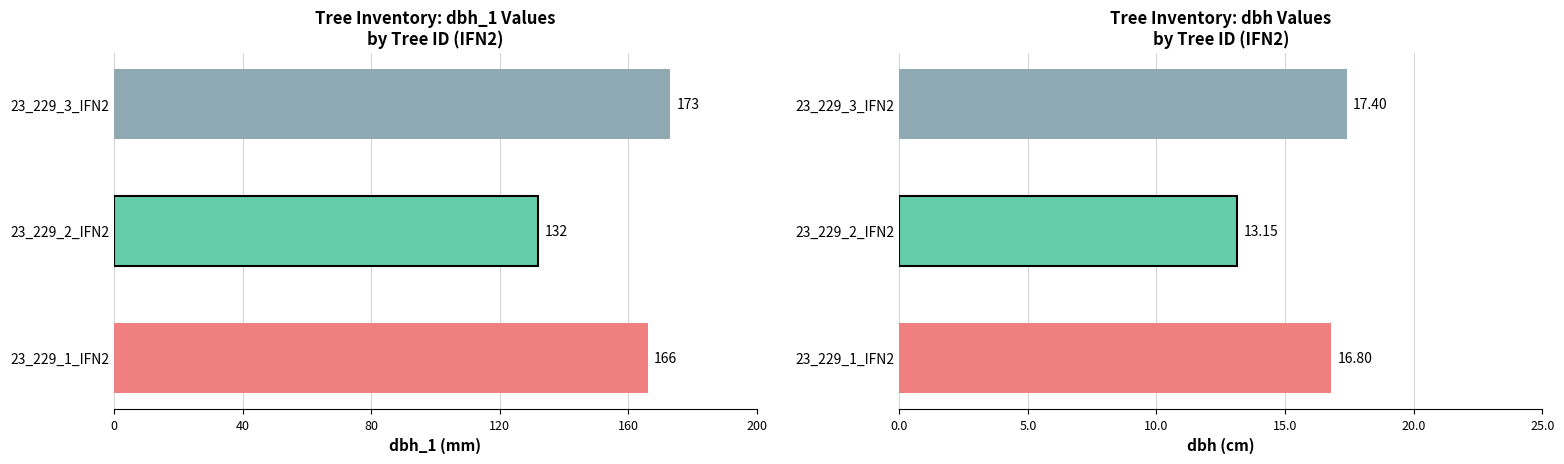

How many groups of bars are there?

3